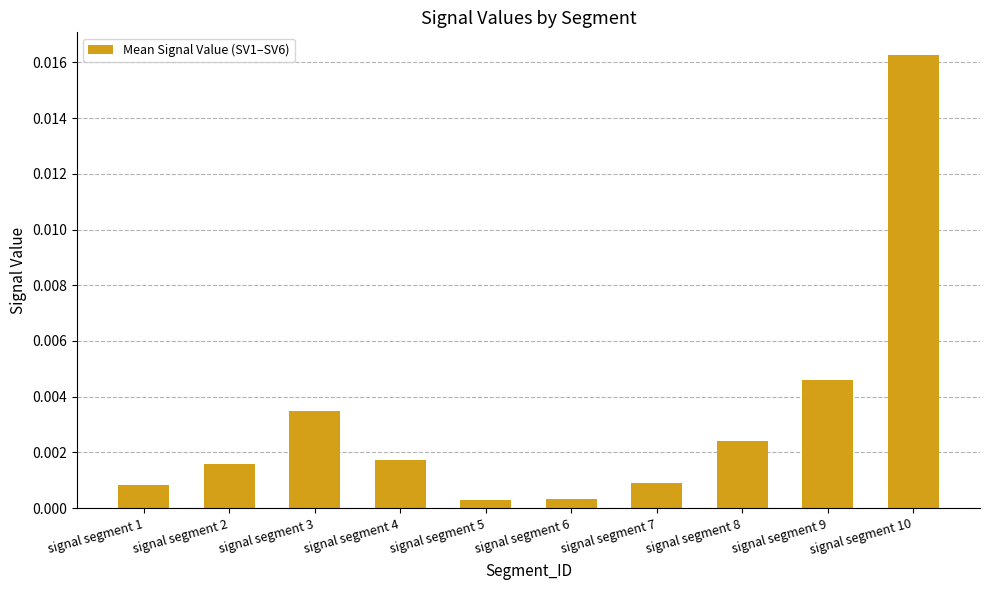

Are the bars grouped side by side (vs. stacked)?

No